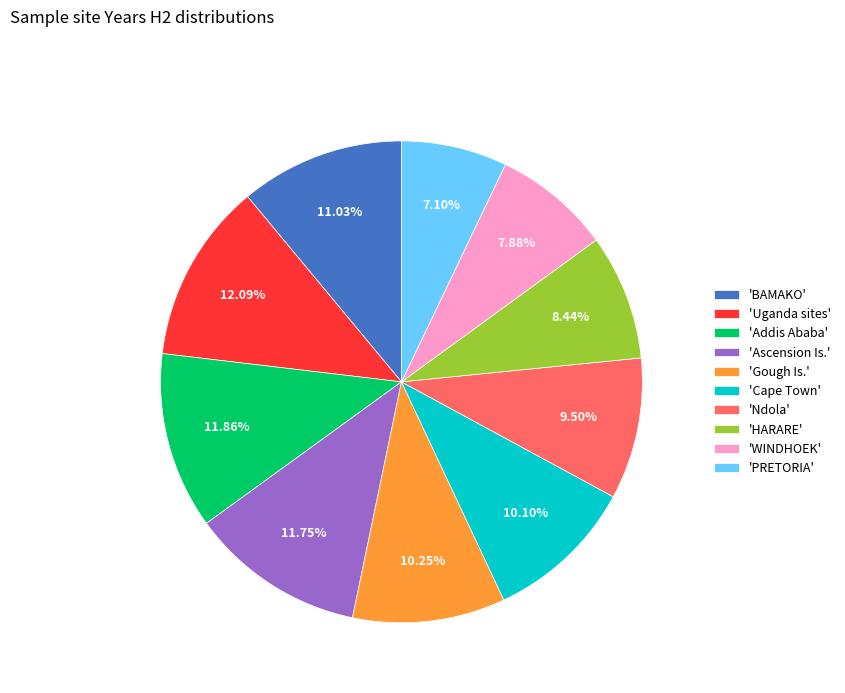

Does 'HARARE' represent more than half of the total?

No